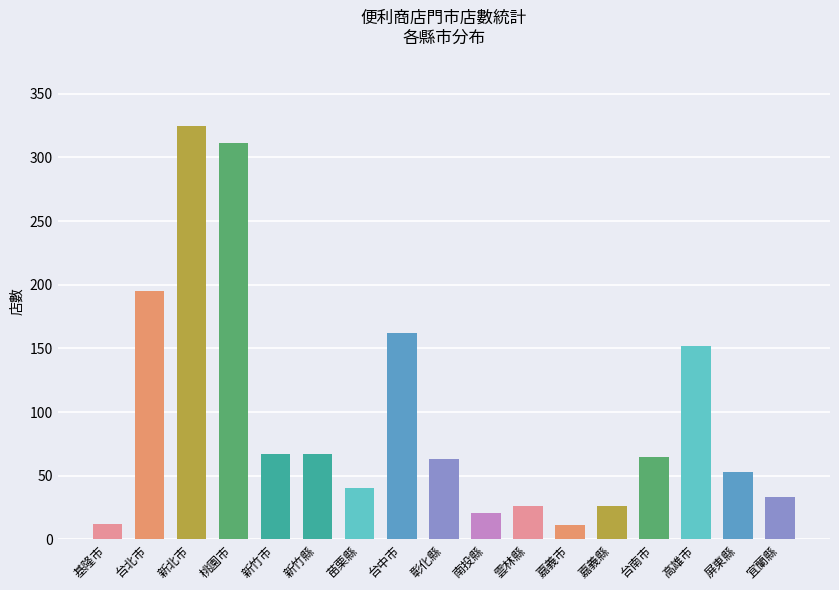

What is the label of the 4th bar from the left?

桃園市